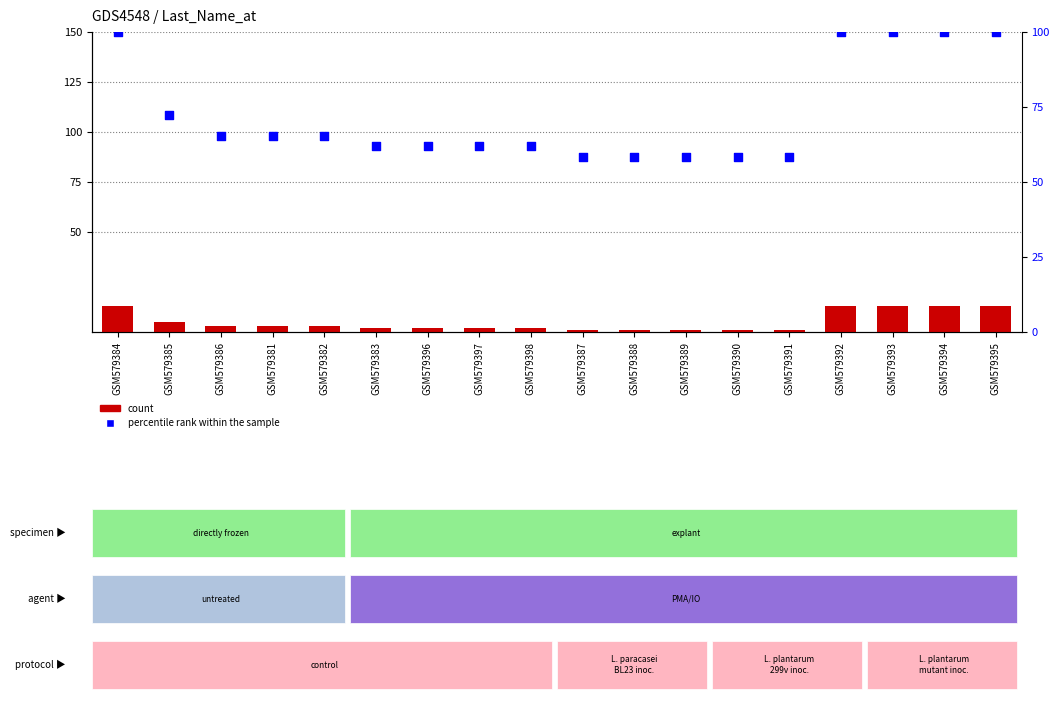

At which category is the sum across all series the highest?

GSM579384